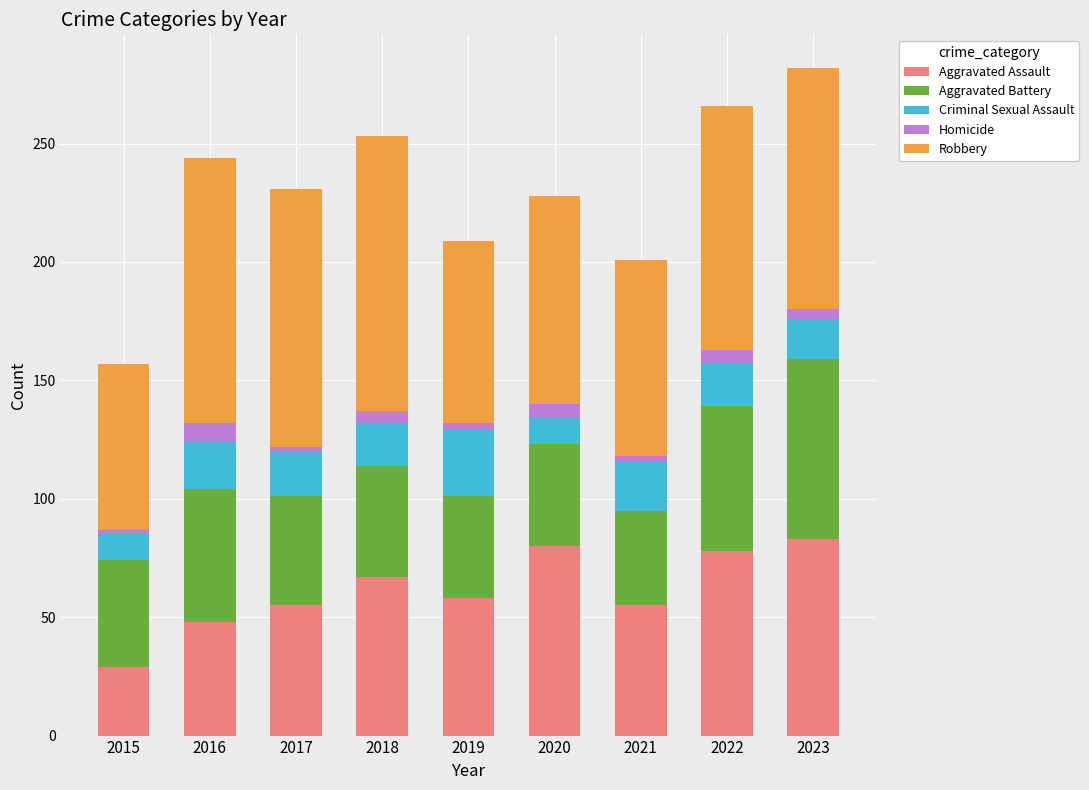

What is the total value across all series at 2020?

228